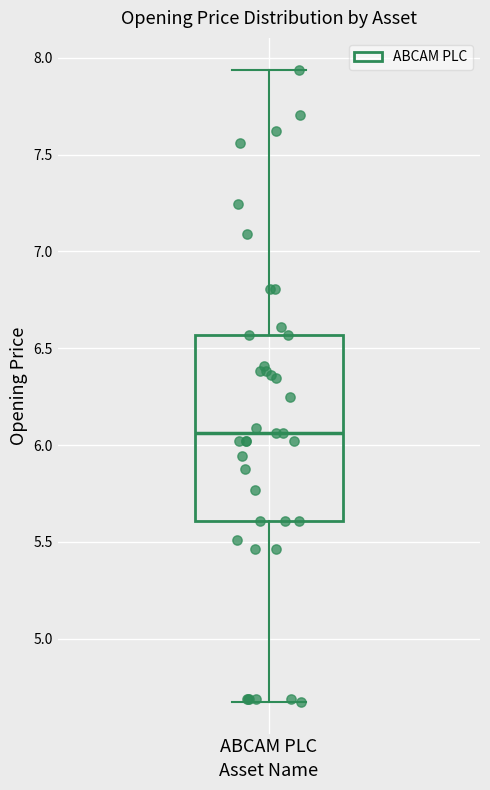

Where does the median line of the box for ABCAM PLC sit on the y-axis? The values are not printed on the chart, so give them approximately, as read against the axis.

6.05